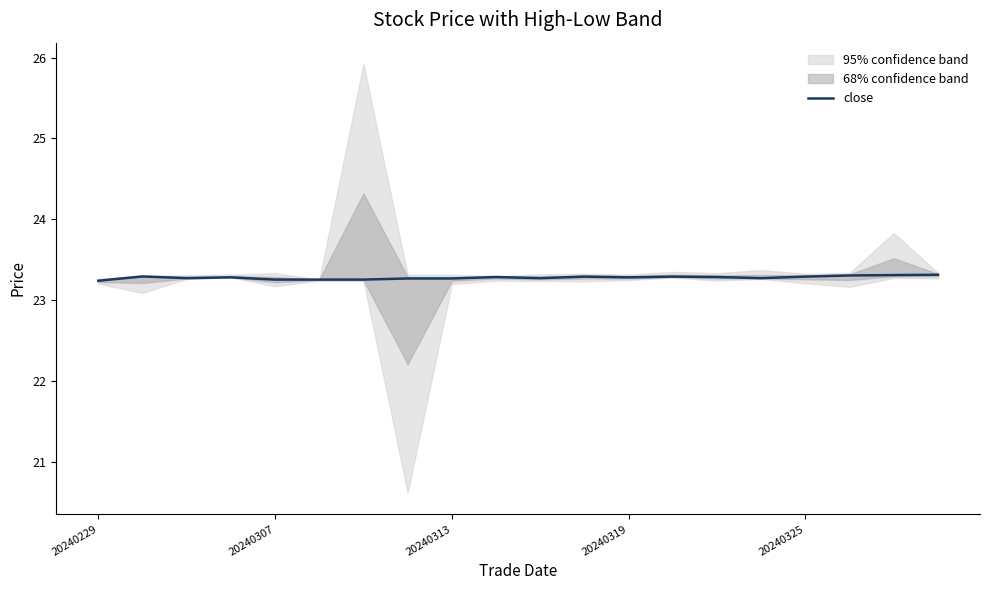

How many interior local valleys (lower than both neighbors) does the data have?

4